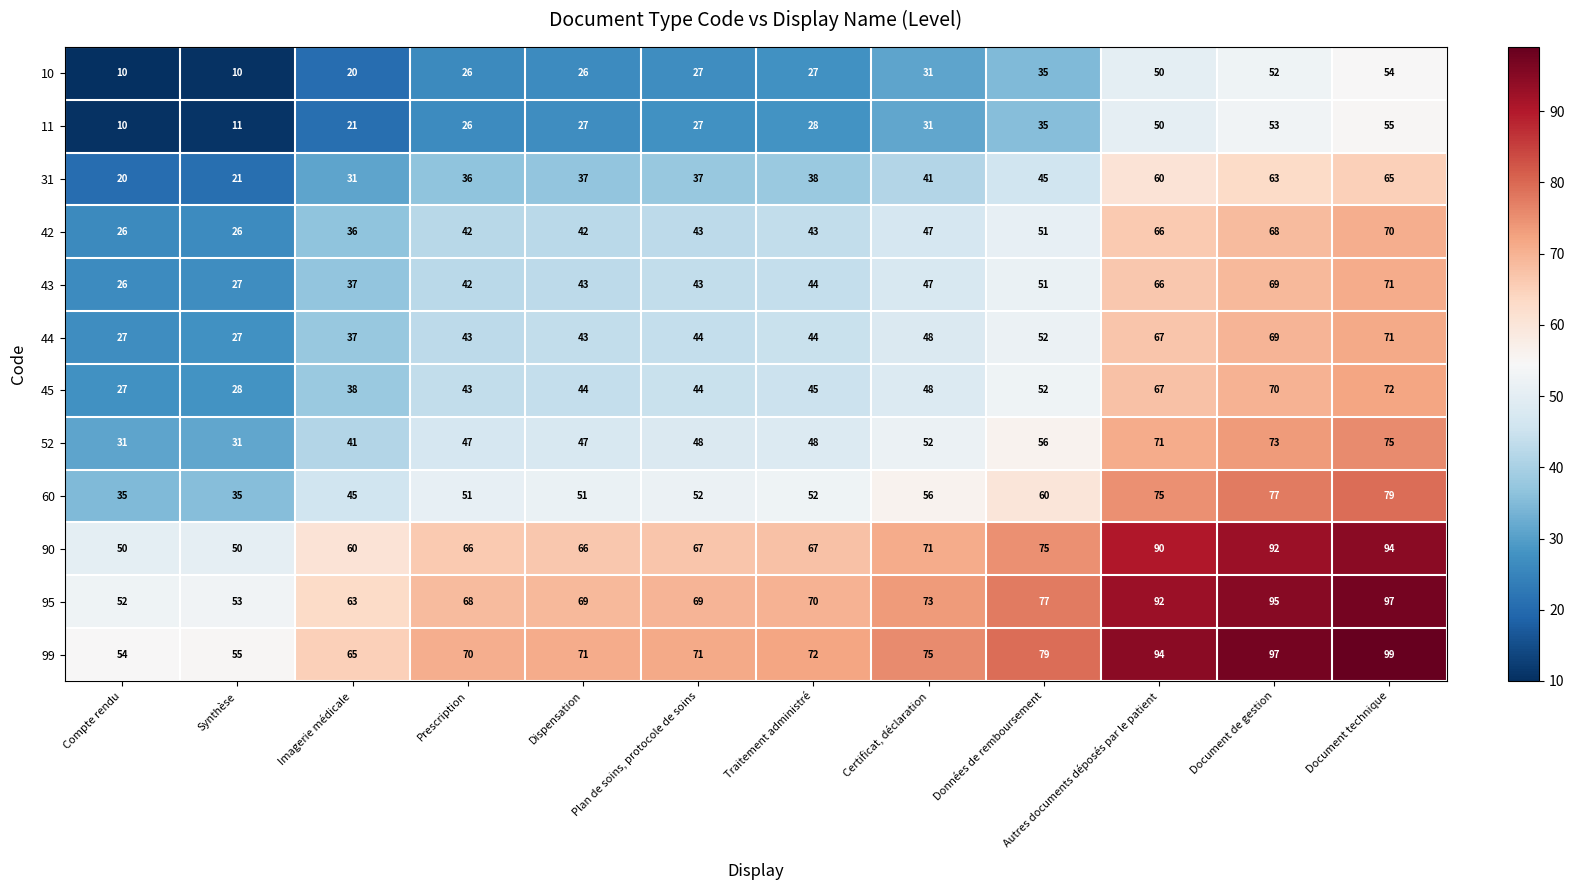

What is the smallest value displayed?

10